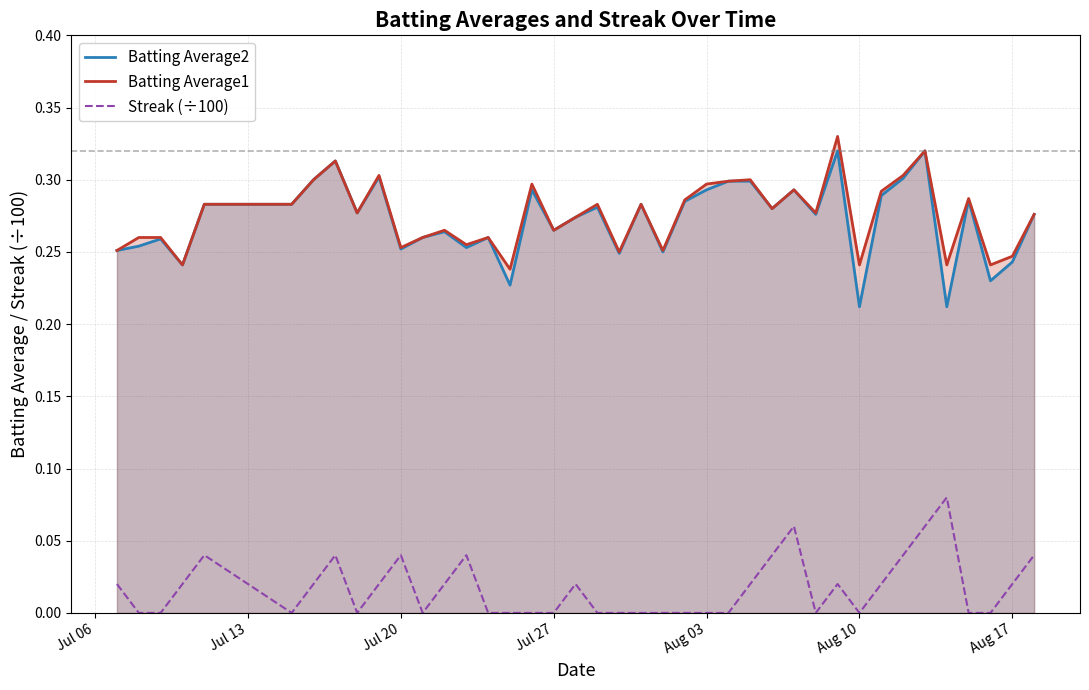

What are all the series names shown in the legend?

Batting Average2, Batting Average1, Streak (÷100)